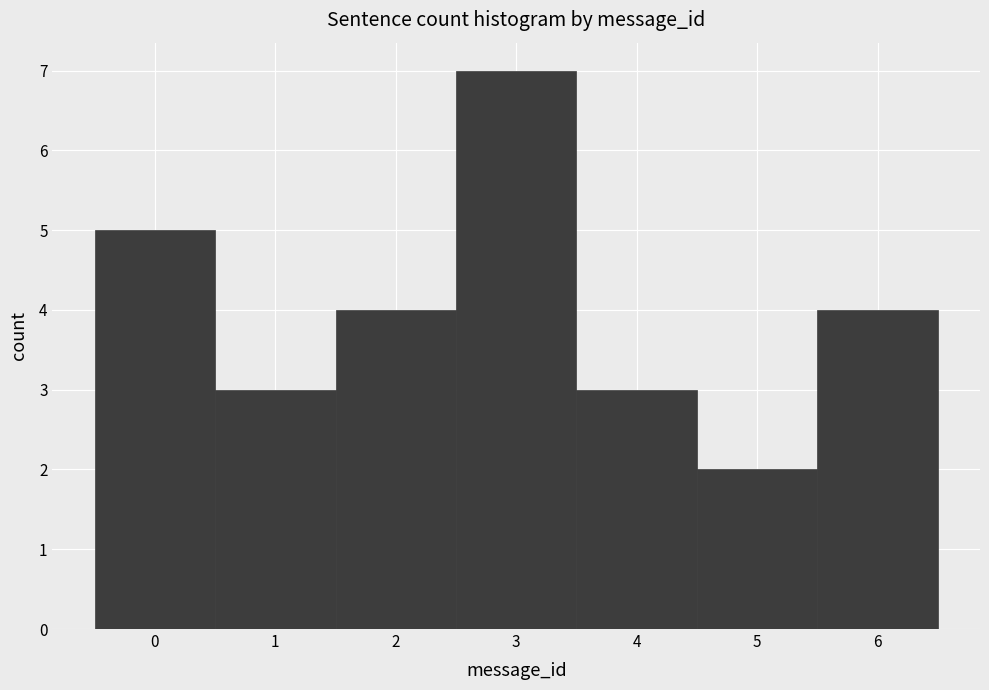

Reading left to right, list every bar in this chart as the range it spans on the x-axis followed by its height. The values are not printed on the chart, so give them approximately, as read against the axis.

-0.5 to 0.5: 5
0.5 to 1.5: 3
1.5 to 2.5: 4
2.5 to 3.5: 7
3.5 to 4.5: 3
4.5 to 5.5: 2
5.5 to 6.5: 4